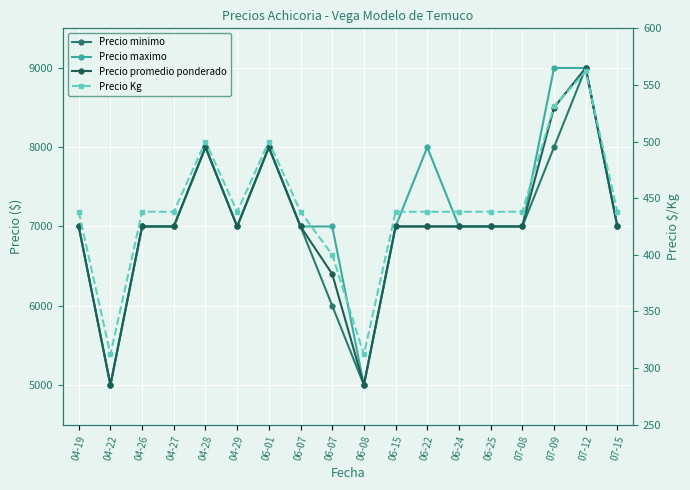

At which label is Precio promedio ponderado closest to 7000?

04-19